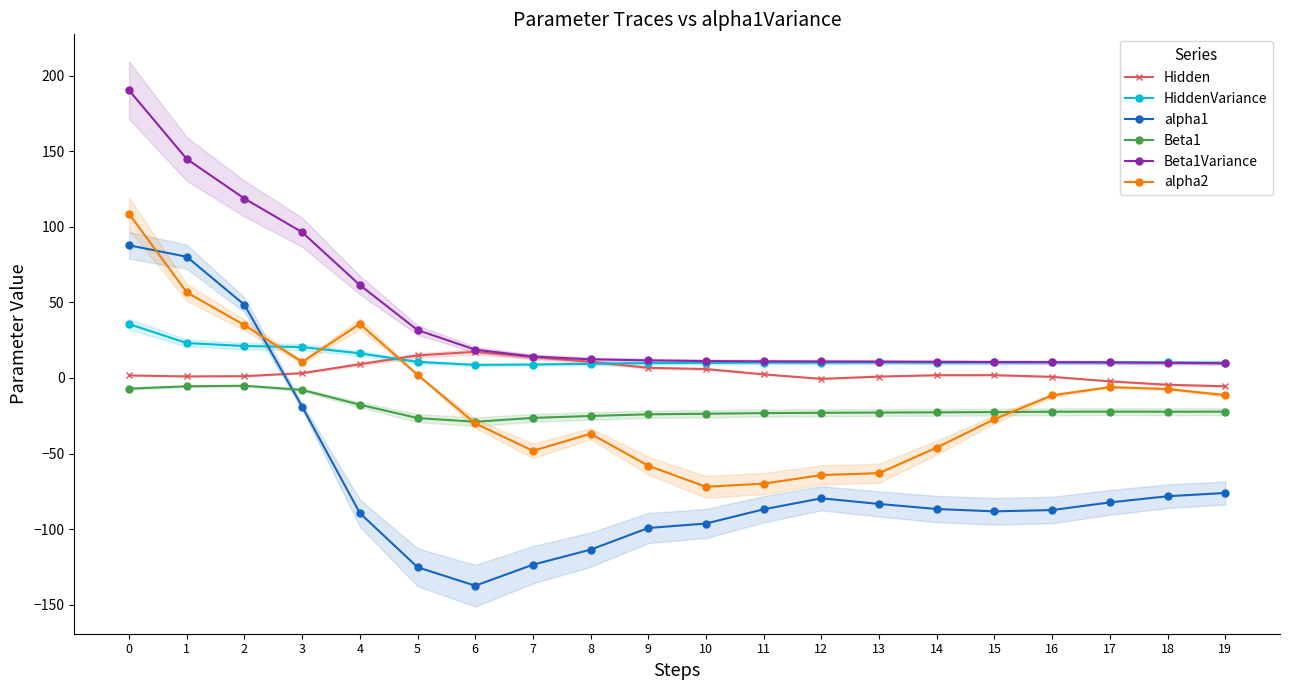

Where is the first local minimum for alpha2?

3